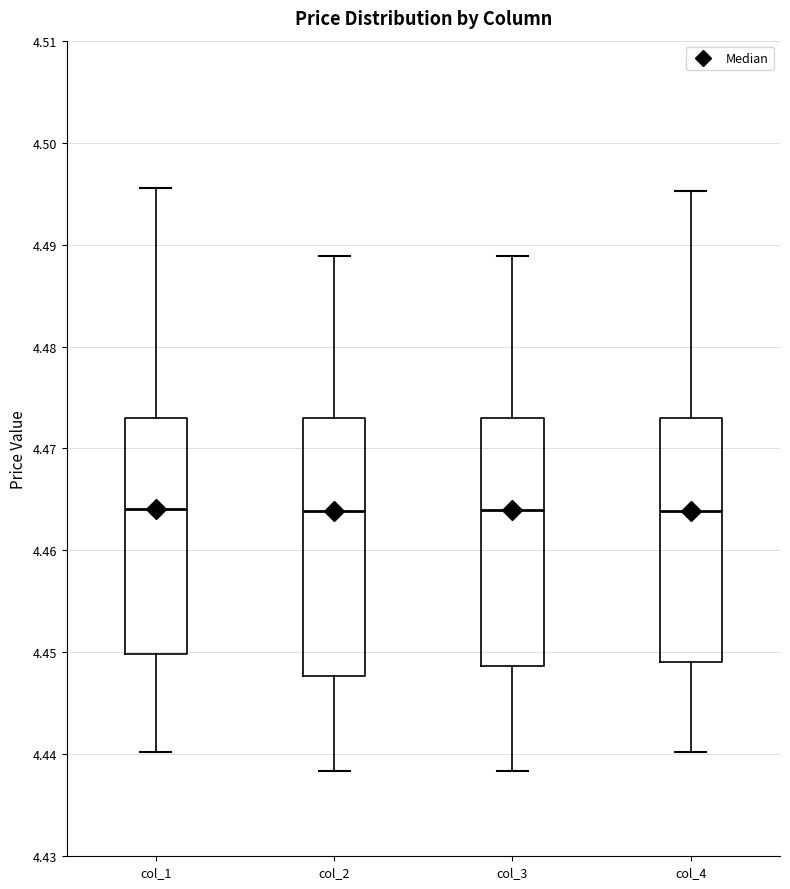

Where is the lower edge of the box for col_3 on the y-axis? The values are not printed on the chart, so give them approximately, as read against the axis.

4.449